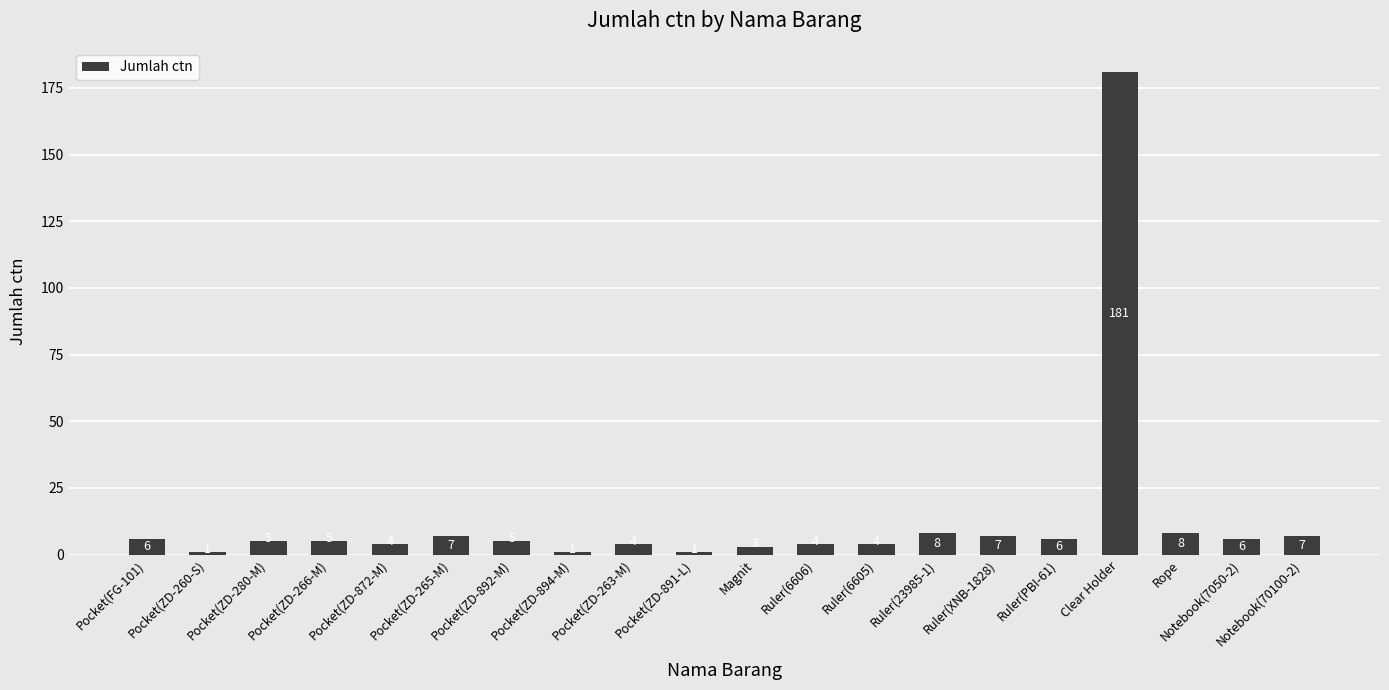

Count the number of categories in the chart.

20